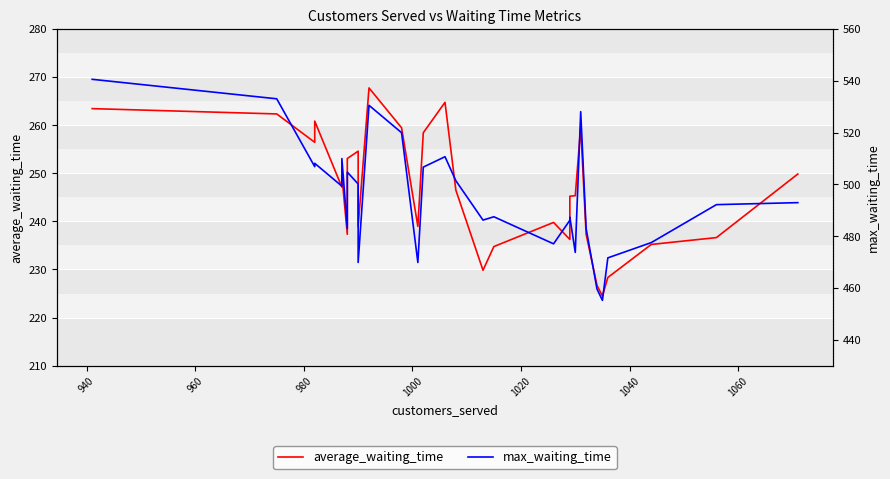

At how many categories does at least one series exceed 252?

30